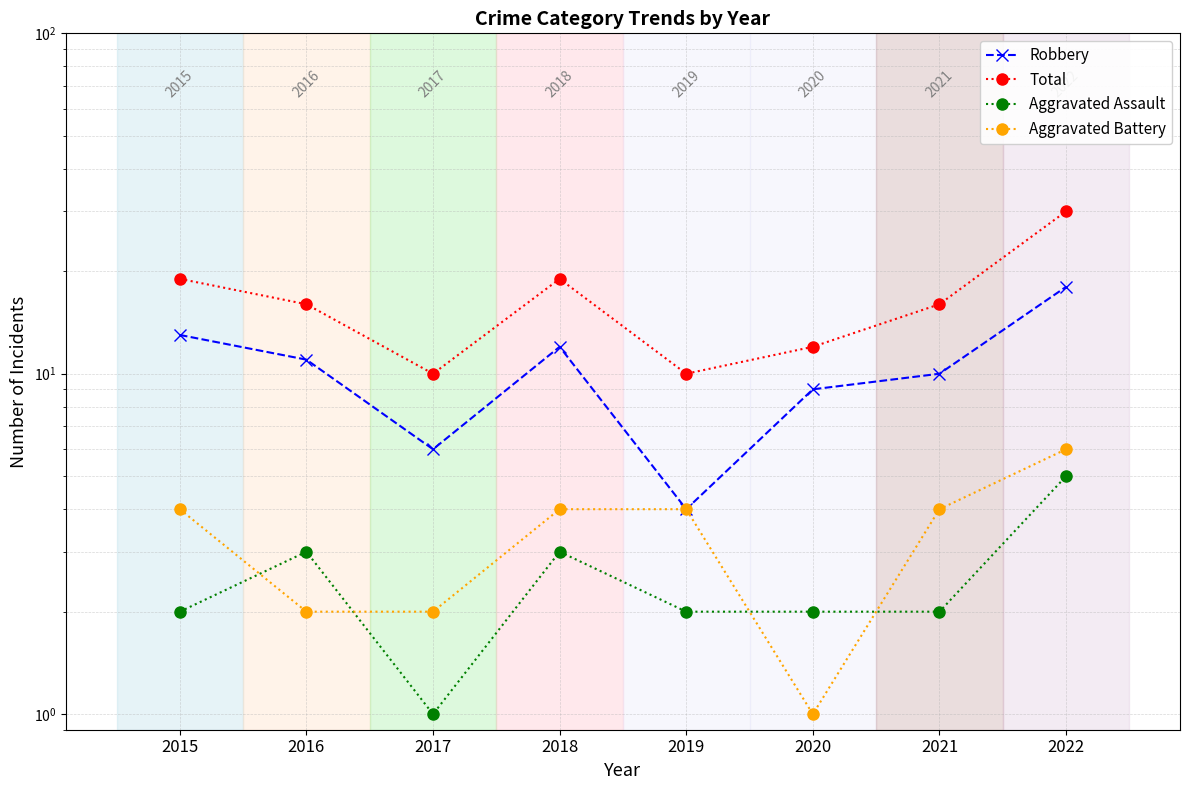

What is the minimum value shown in the chart?

1